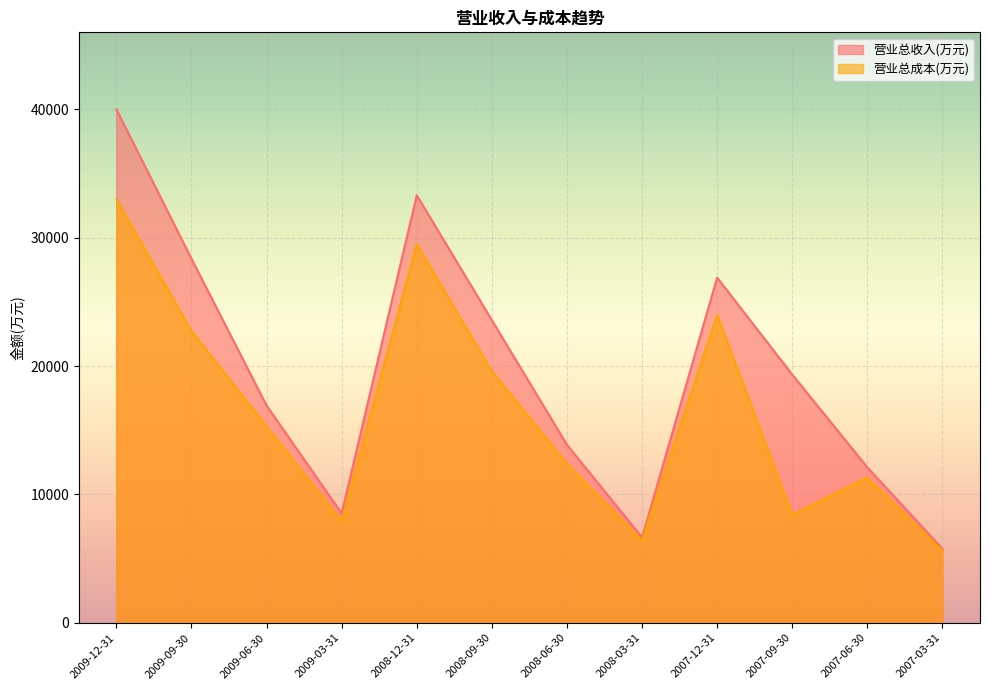

True or false: 营业总成本(万元) and 营业总收入(万元) intersect in this chart.

False